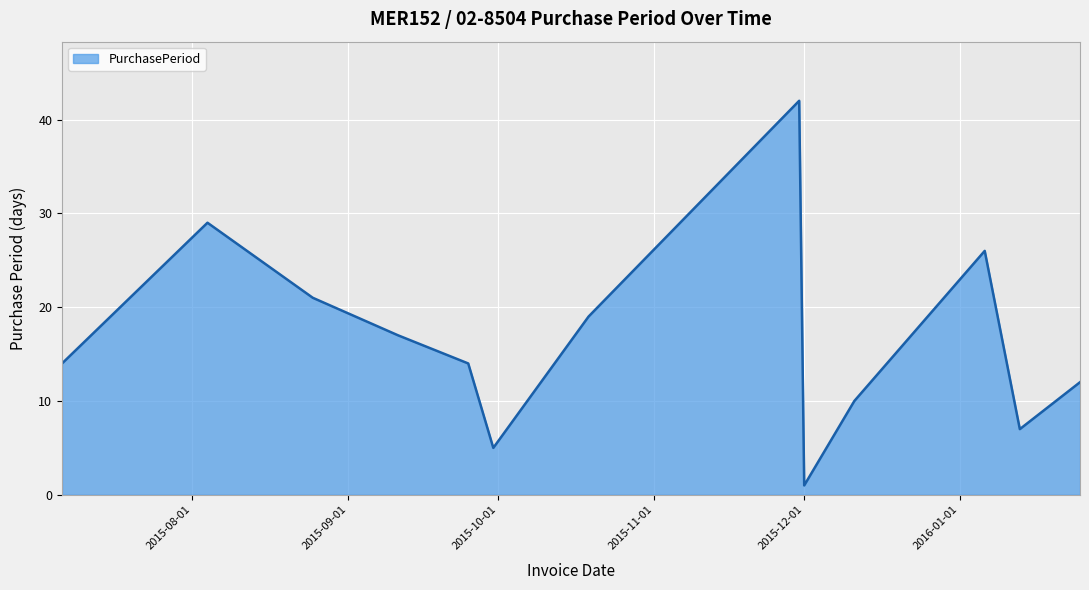

What is the maximum value shown in the chart?

42